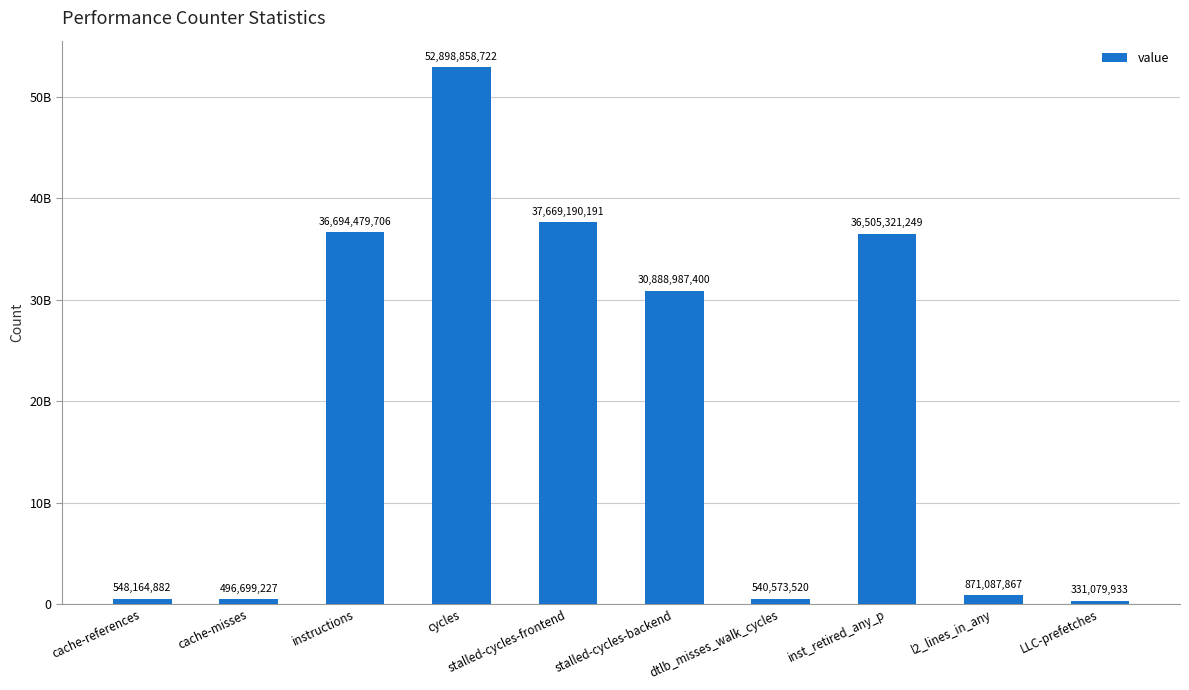

Rank the categories by value from lowest to highest.

LLC-prefetches, cache-misses, dtlb_misses_walk_cycles, cache-references, l2_lines_in_any, stalled-cycles-backend, inst_retired_any_p, instructions, stalled-cycles-frontend, cycles